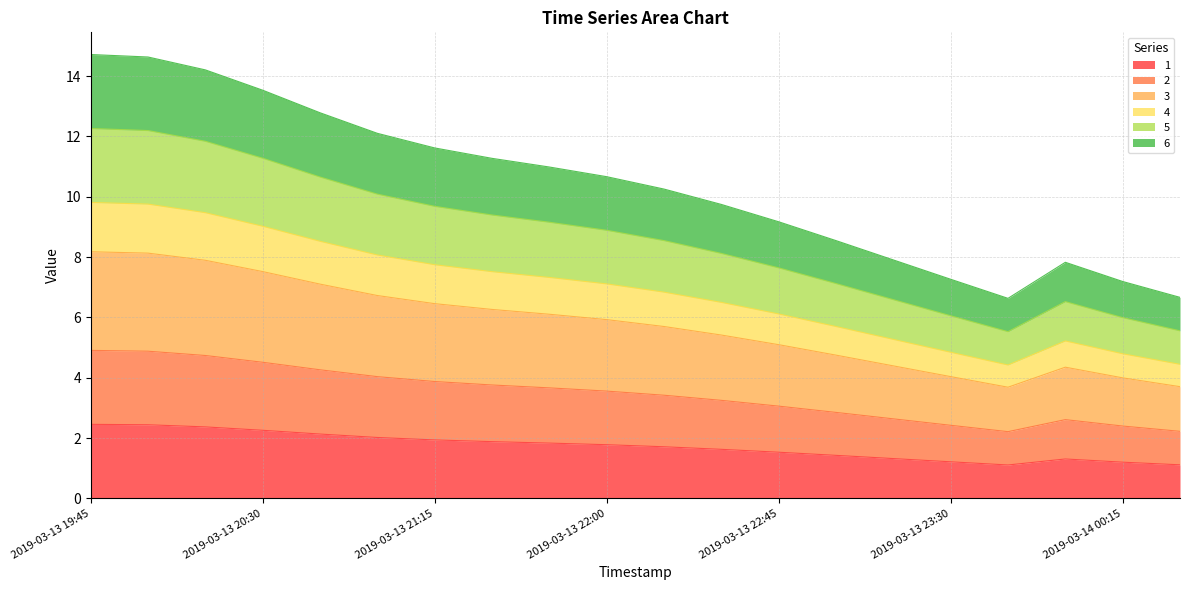

What position from the right is 2019-03-14 00:00?

3